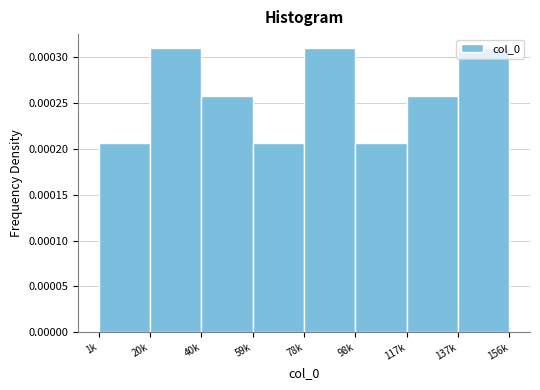

Between 20k and 59k, which is larger?

20k